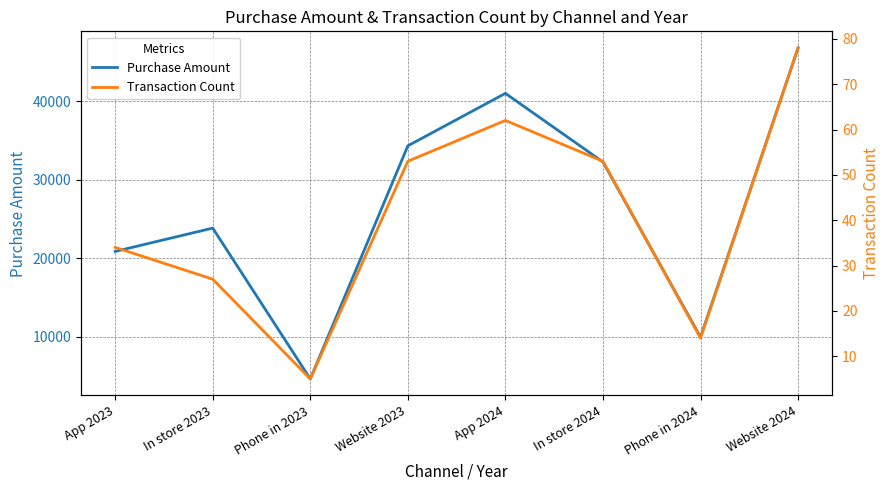

List the series in order of their overall mean, highest first.

Purchase Amount, Transaction Count